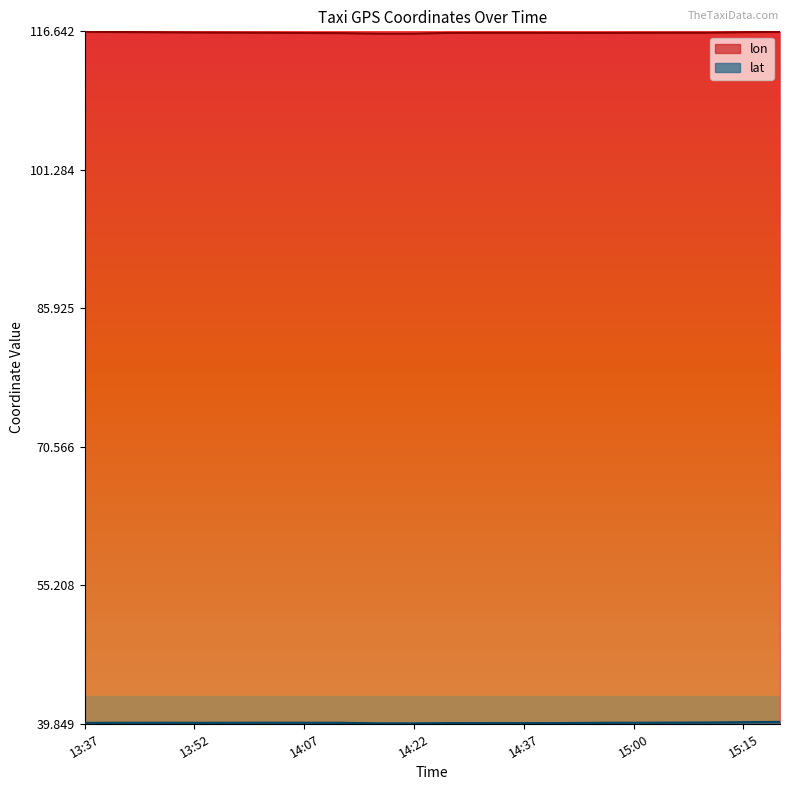

What is the highest value of the lat series?

40.1